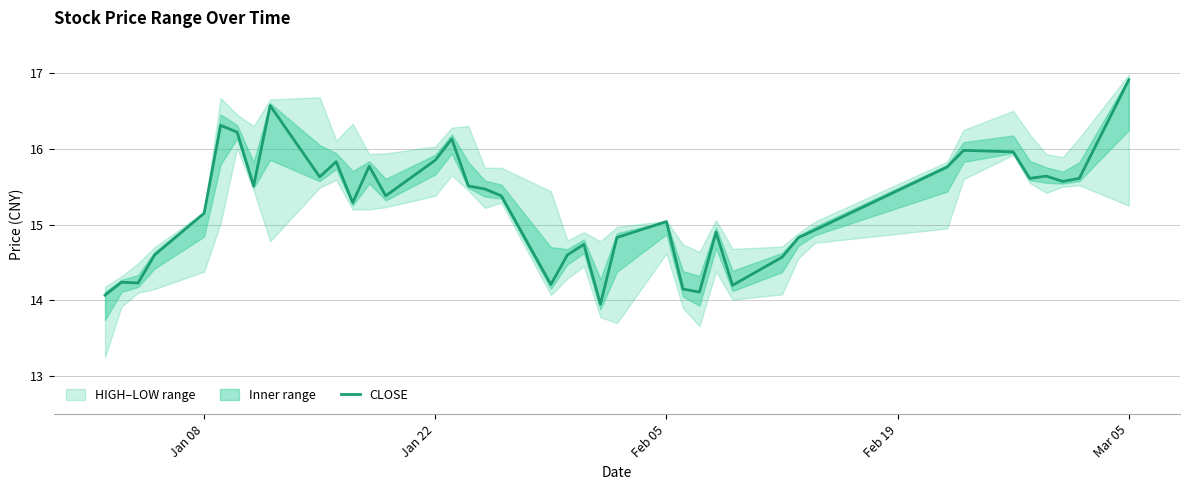

How many data points does each series have?

40